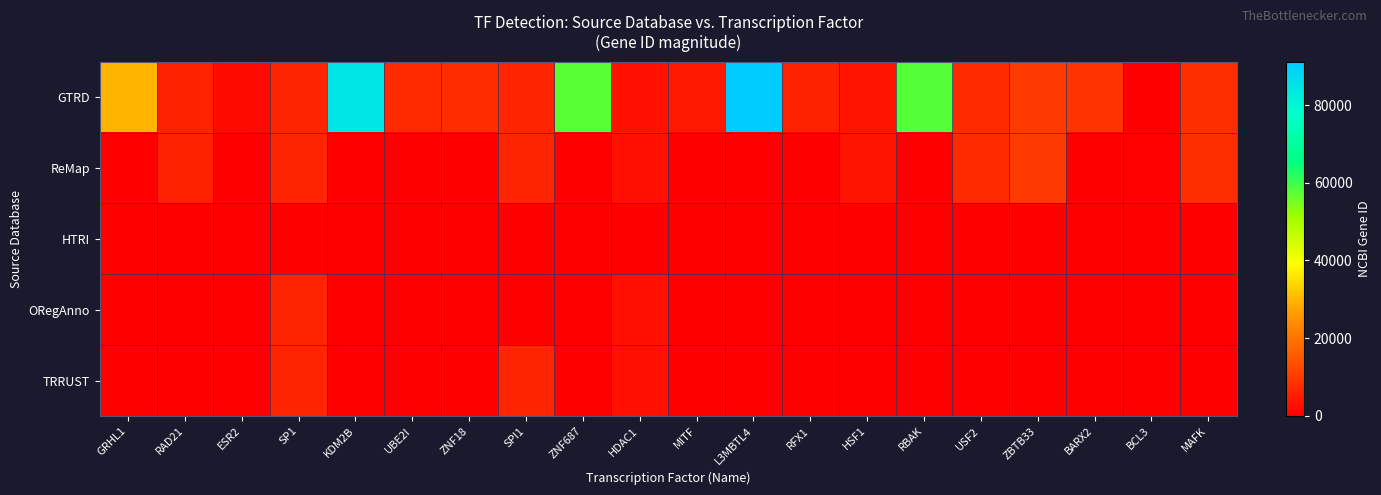

Which label corresponds to the largest value in the chart?

L3MBTL4